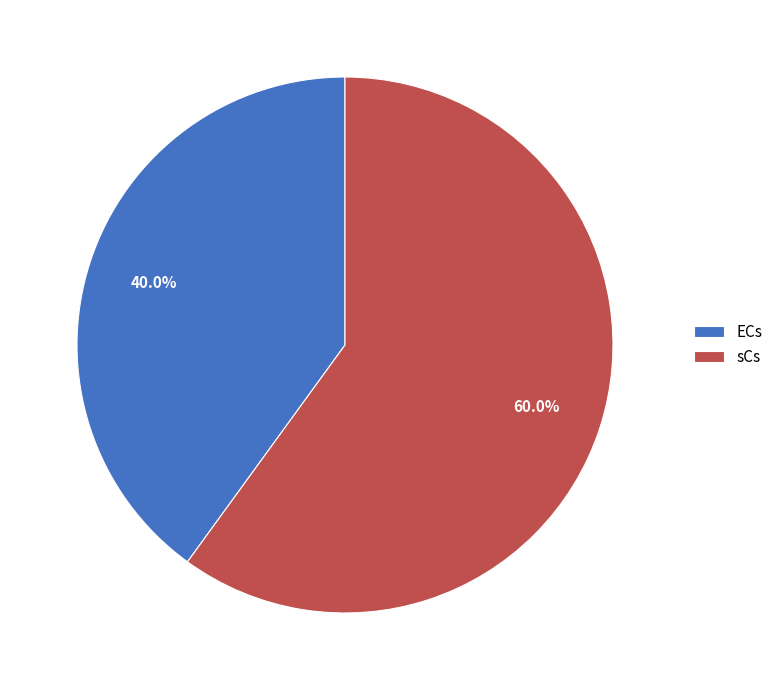

What is the ratio of the value at sCs to the value at ECs?

1.5